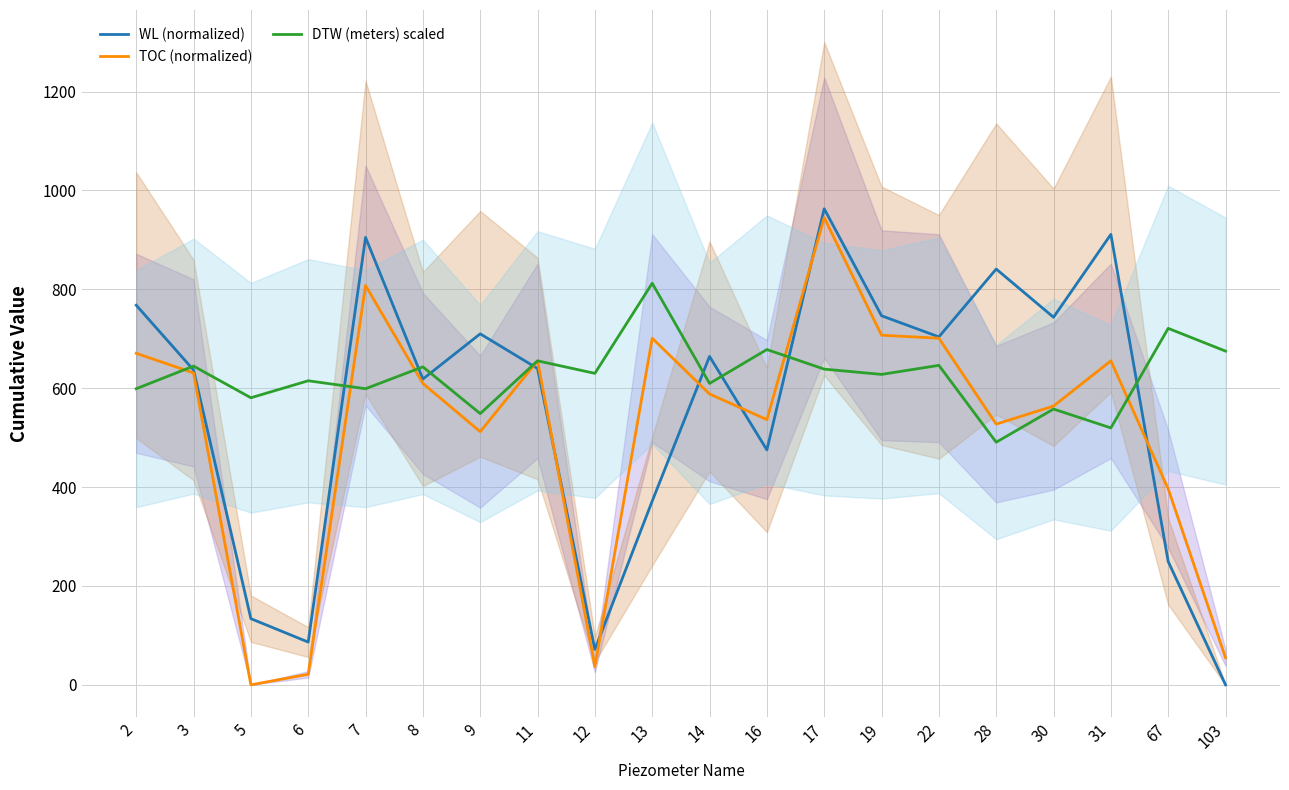

What is the value of the DTW (meters) scaled point at the 19th from the left?

721.0